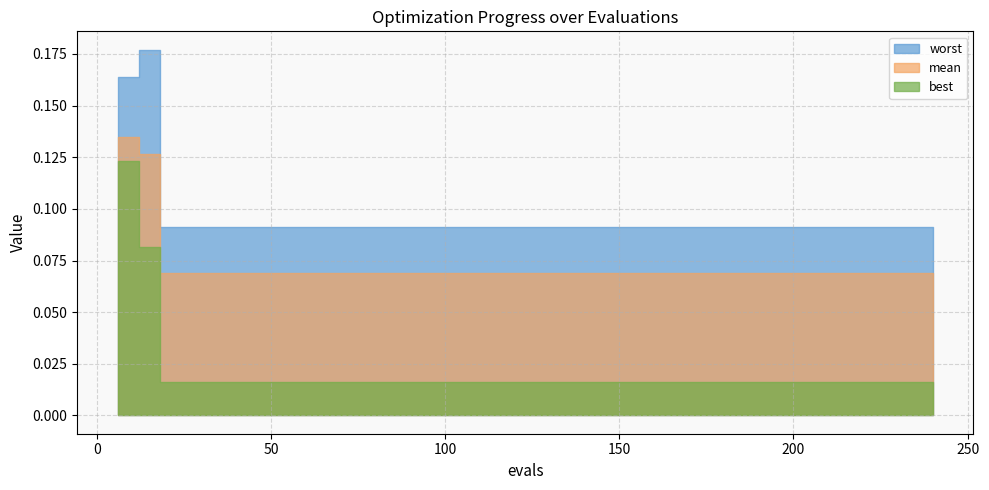

What is the total value across all series at 234?

0.2